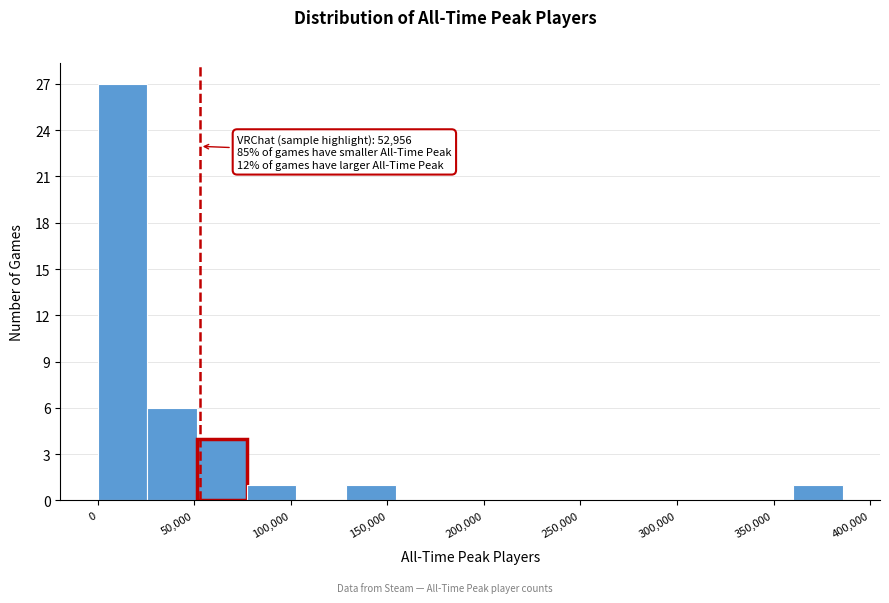

Which range on the x-axis has the tallest bar?

0 to 25000